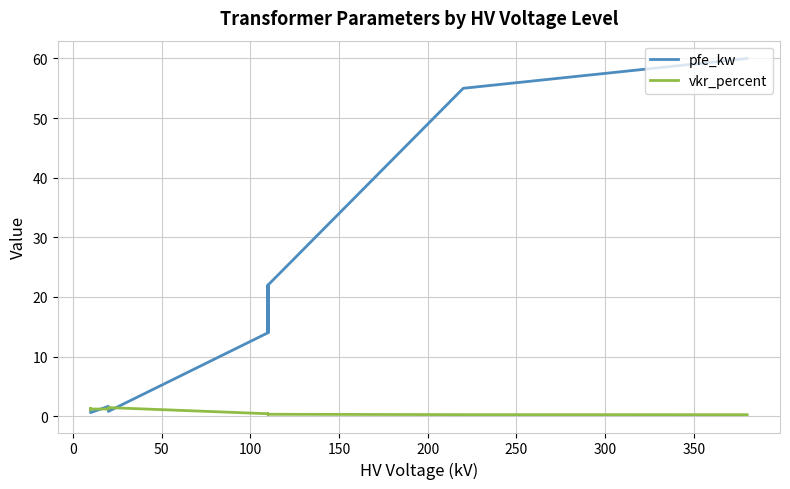

The pfe_kw series shows 31.3 at 200. True or false?

False